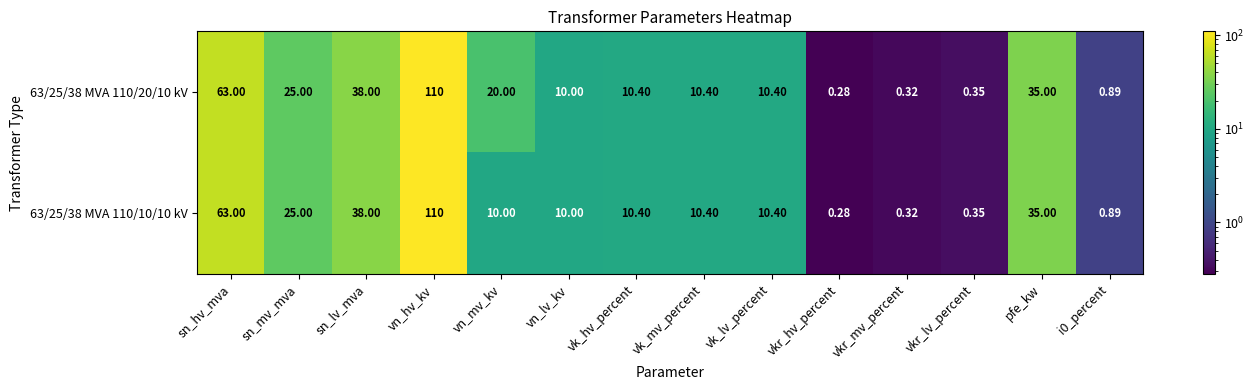

What is the total value across all series at sn_lv_mva?

76.0